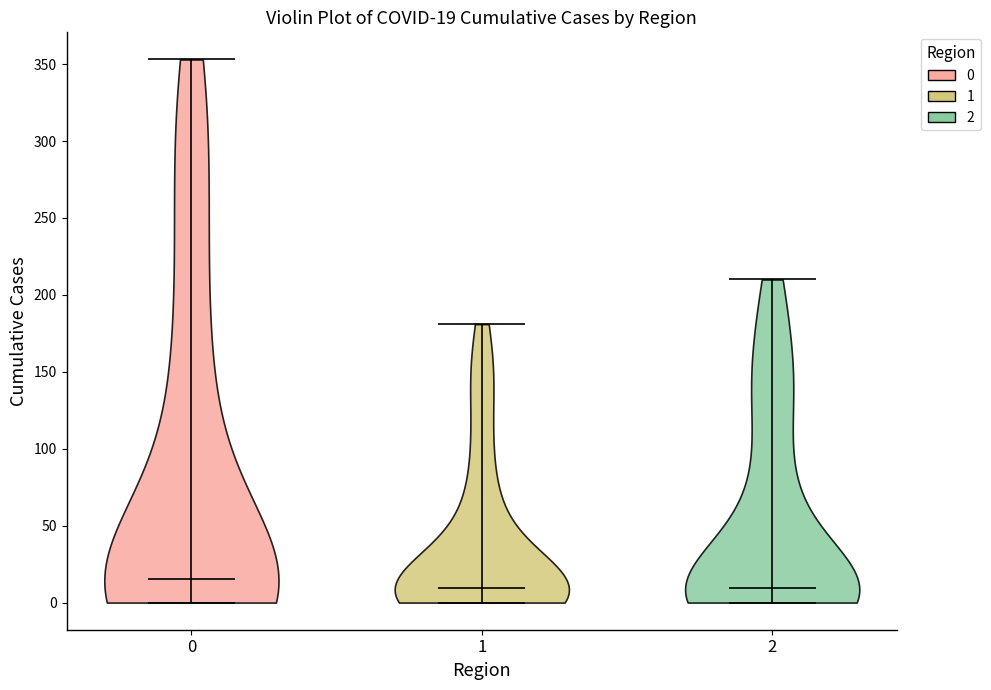

Which violin has the highest median line?

0